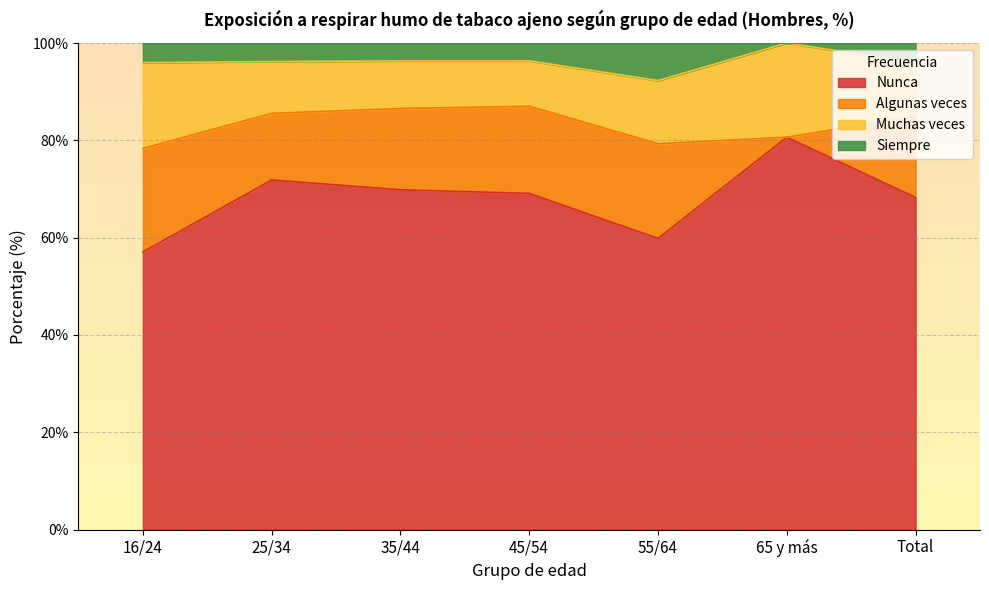

What is the approximate value of Nunca at 55/64?

59.9